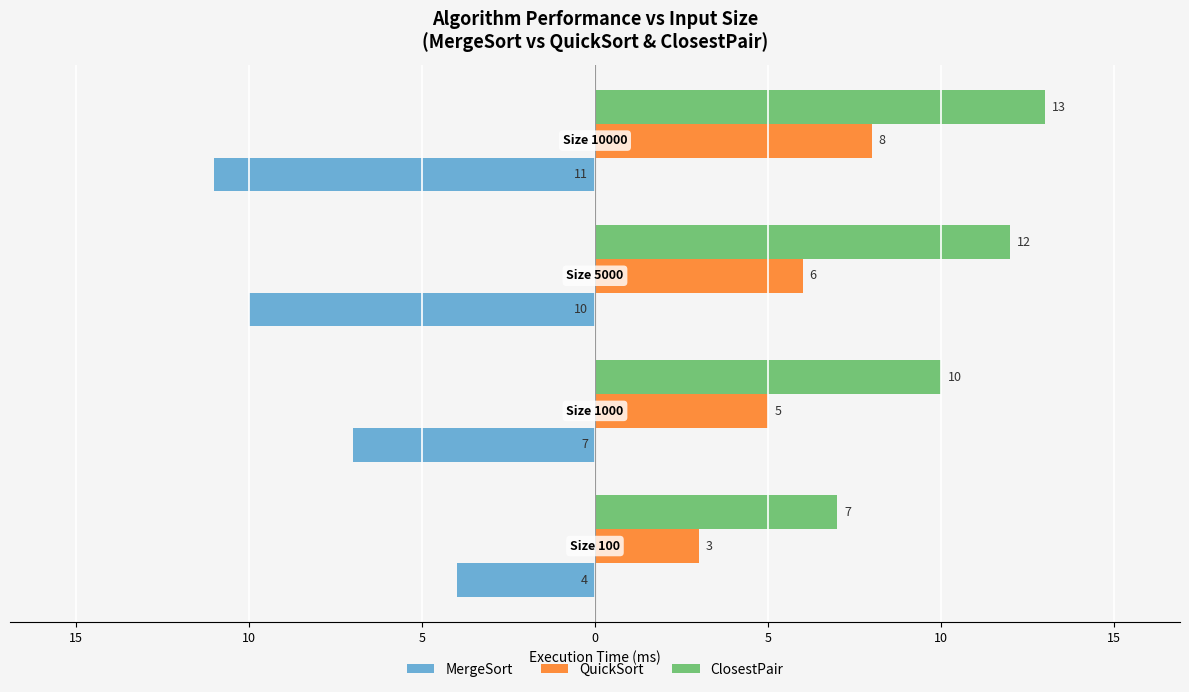

What are all the series names shown in the legend?

MergeSort, QuickSort, ClosestPair